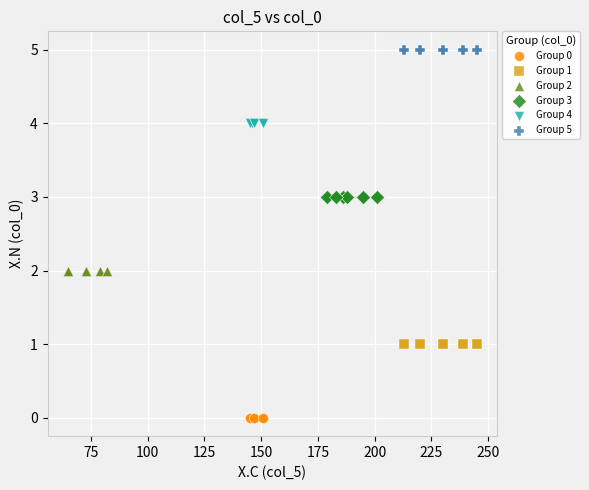

Which series reaches the maximum Y coordinate?

Group 5